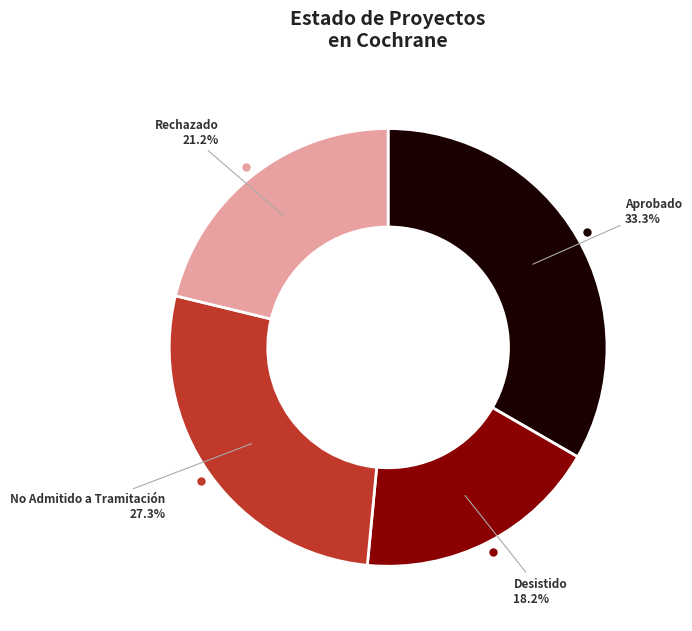

What percentage is the Aprobado slice, to the nearest percent?

33%